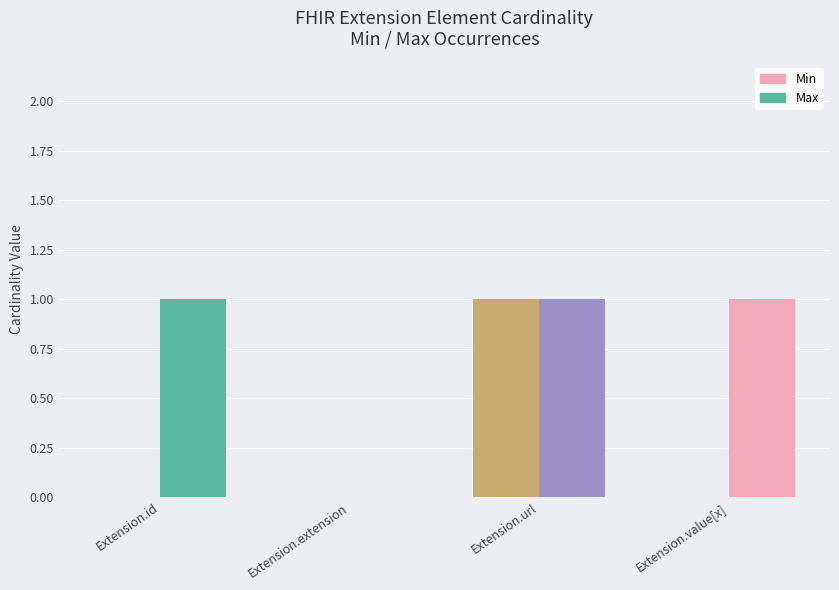

List the series in order of their overall mean, highest first.

Max, Min